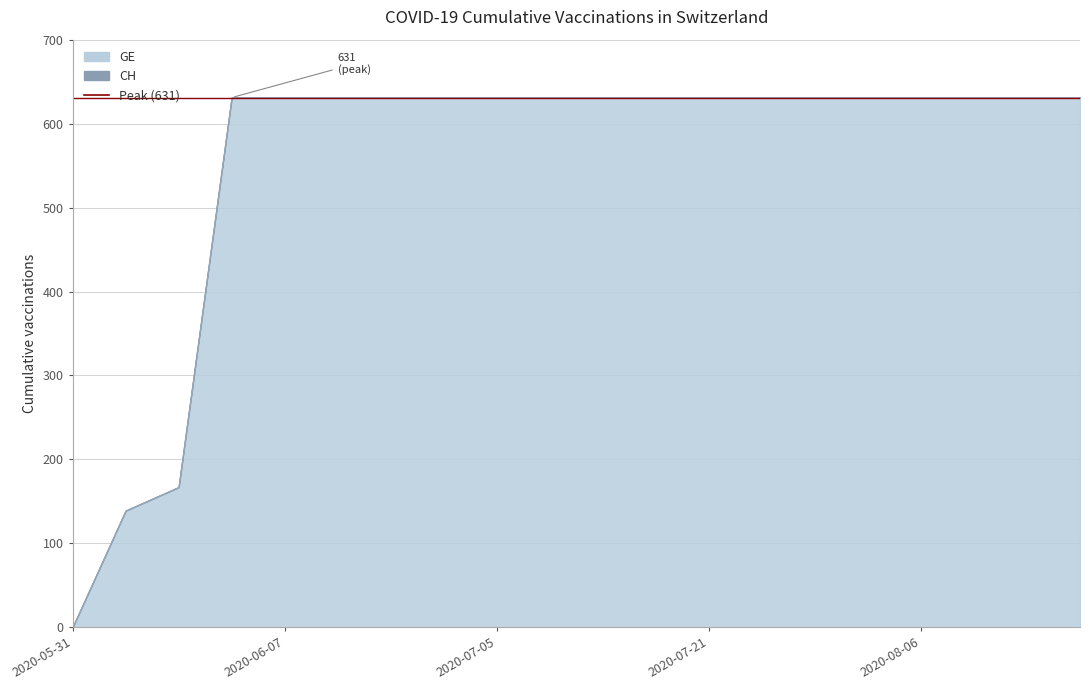

The GE series shows 631 at 2020-06-21. True or false?

True